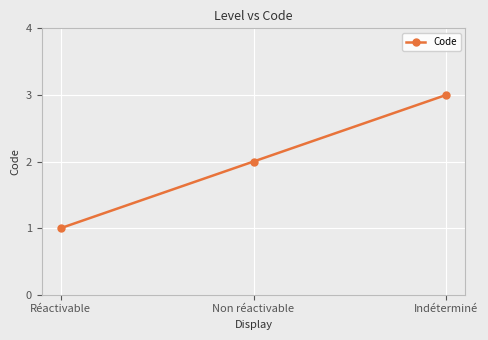

Rank the categories by value from lowest to highest.

Réactivable, Non réactivable, Indéterminé